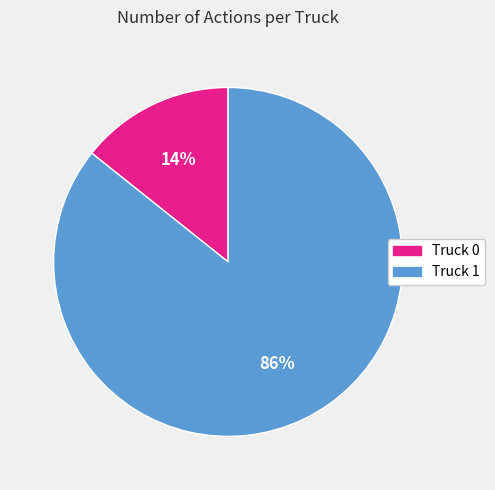

To the nearest percent, what is the combined percentage of Truck 0 and Truck 1?

100%